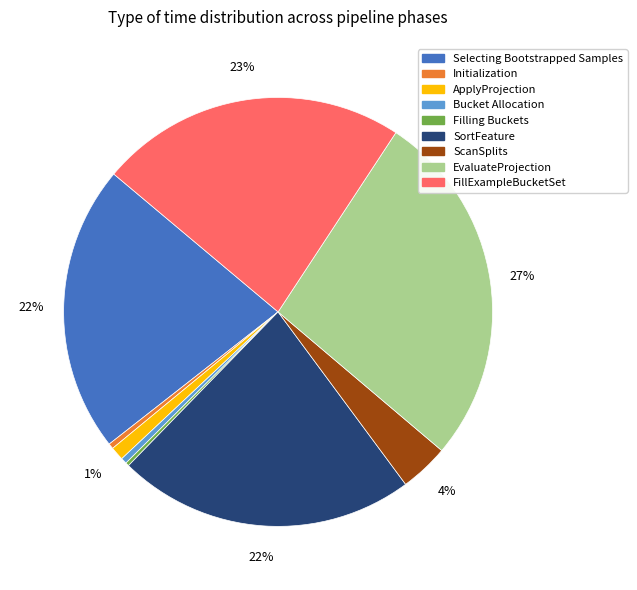

To the nearest percent, what is the difference between the largest and smallest slice percentages?

27%